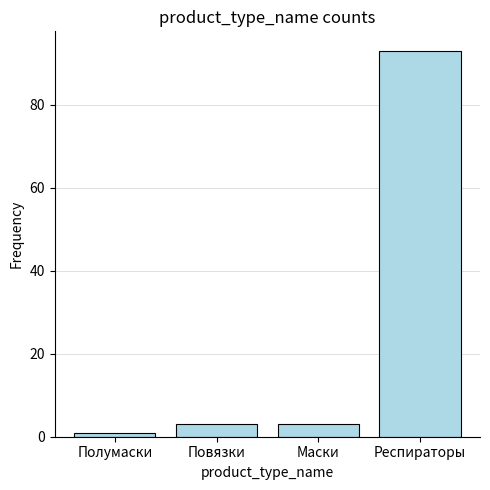

Reading left to right, what are all the values shown in this chart?

1	3	3	93